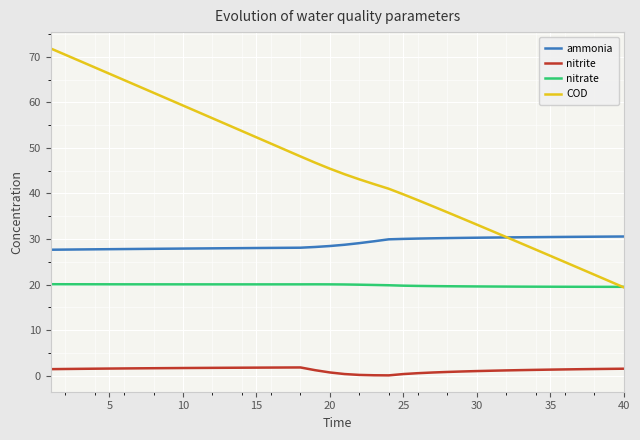

What is the minimum value for COD?

19.4